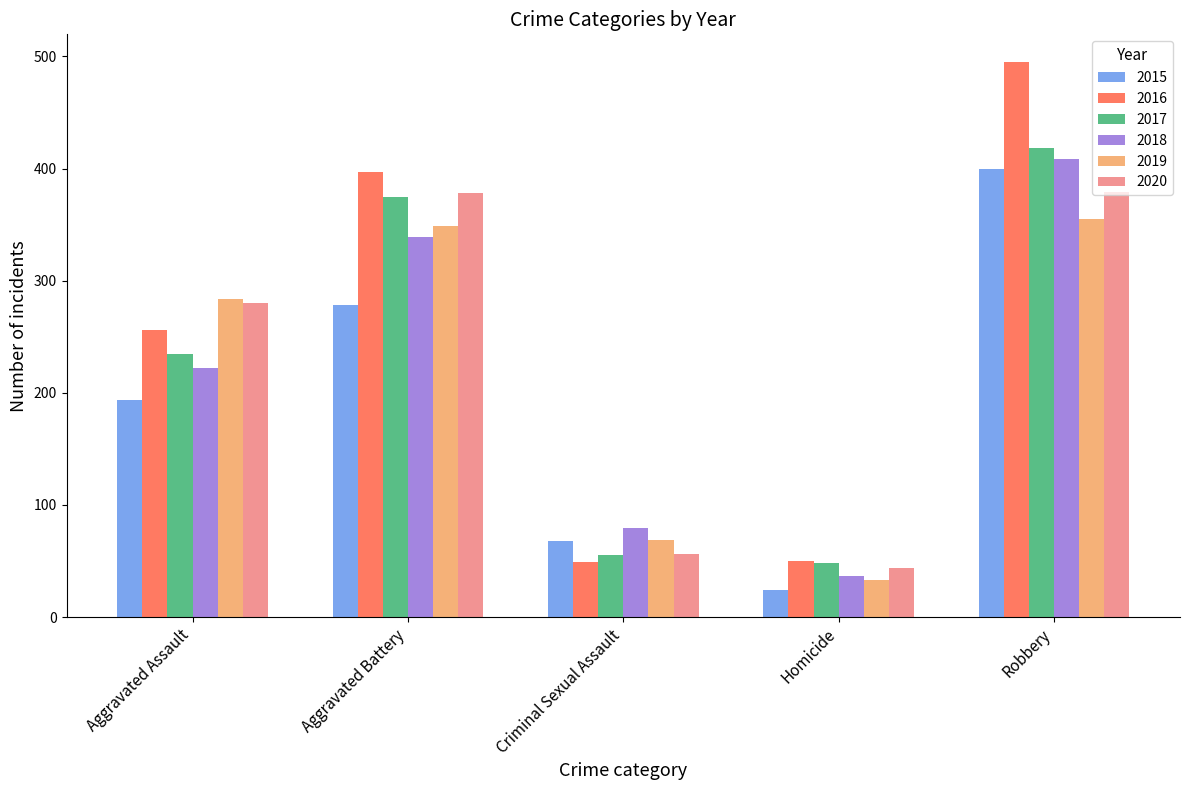

List the labels in order of 2018 value, largest first.

Robbery, Aggravated Battery, Aggravated Assault, Criminal Sexual Assault, Homicide